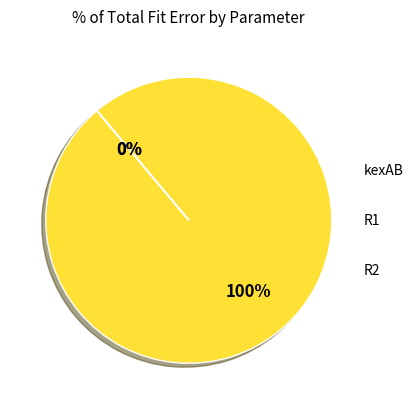

Which category has the smallest portion of the pie?

R1